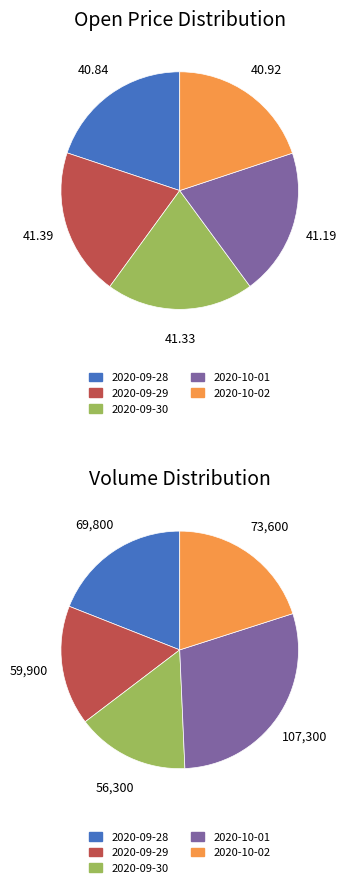

What is the change in value from 2020-09-30 to 2020-10-02?

-0.4